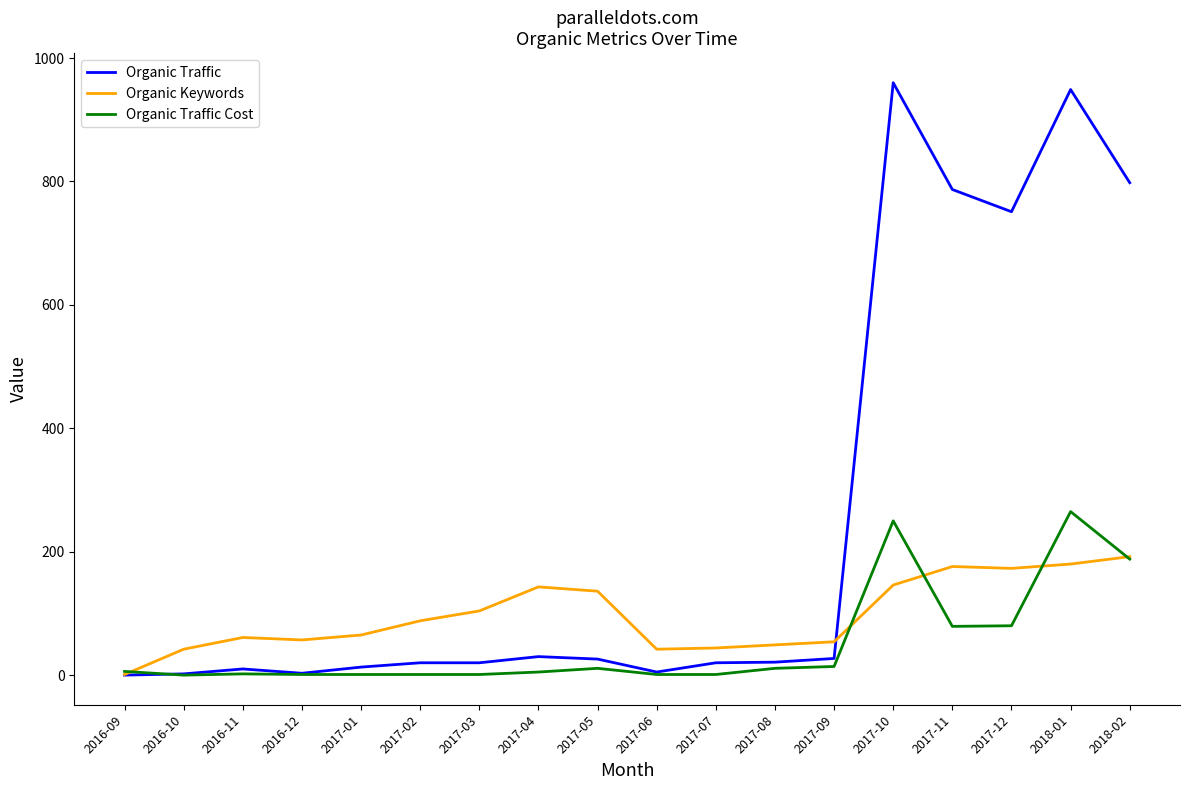

Which series changed the most between 2016-09 and 2017-12?

Organic Traffic